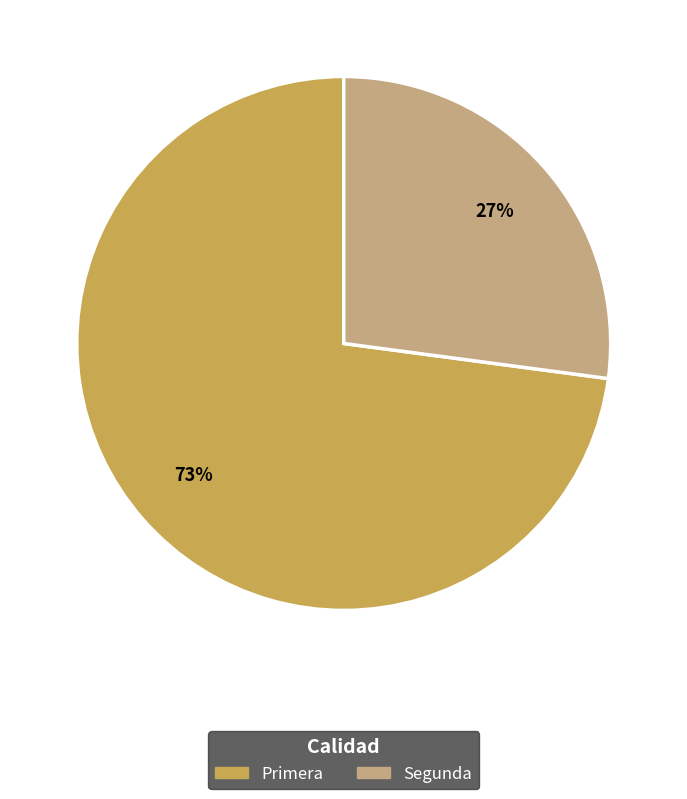

To the nearest percent, what percentage of the pie is Segunda?

27%